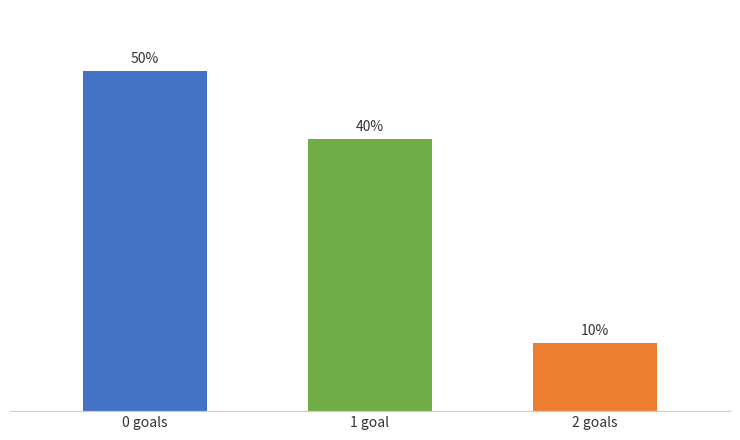

Which has a higher value, 2 goals or 0 goals?

0 goals